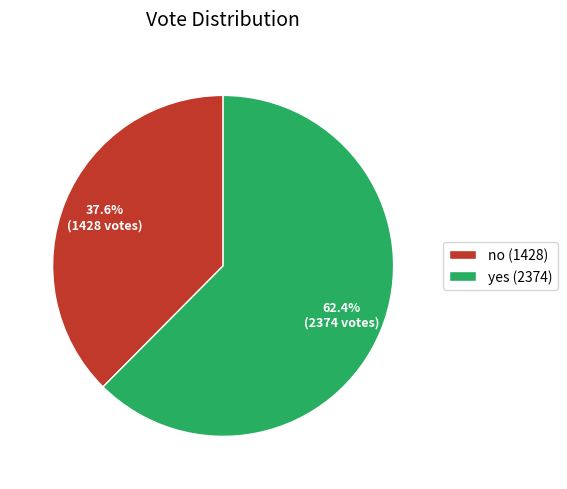

To the nearest percent, what portion does no represent?

38%